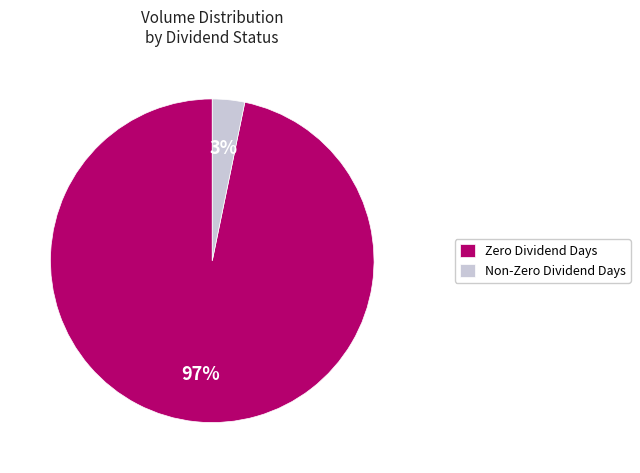

Do Non-Zero Dividend Days and Zero Dividend Days together represent more than half of the pie?

Yes